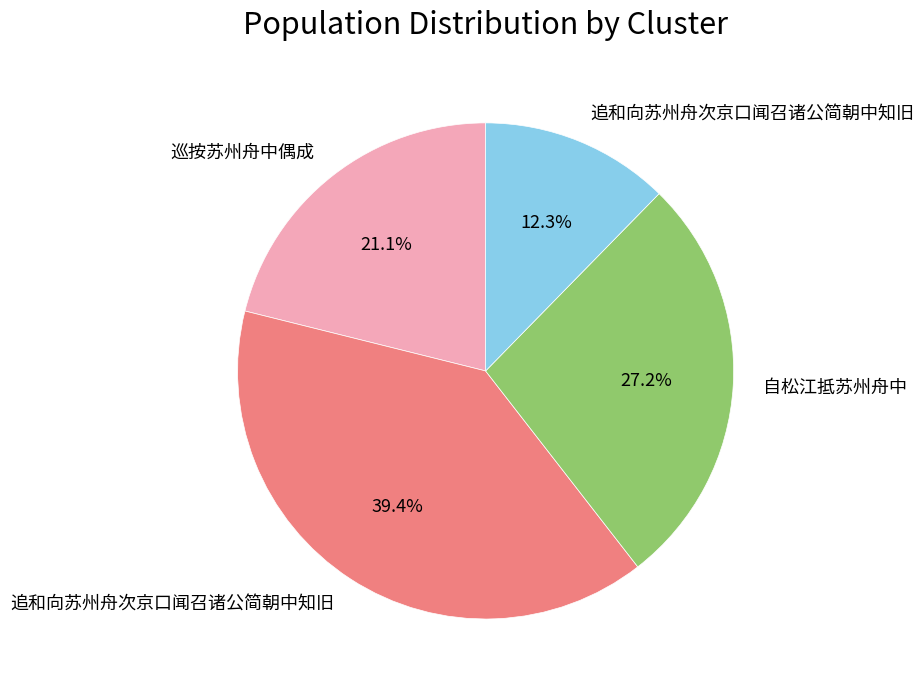

Does any single category account for the majority?

No